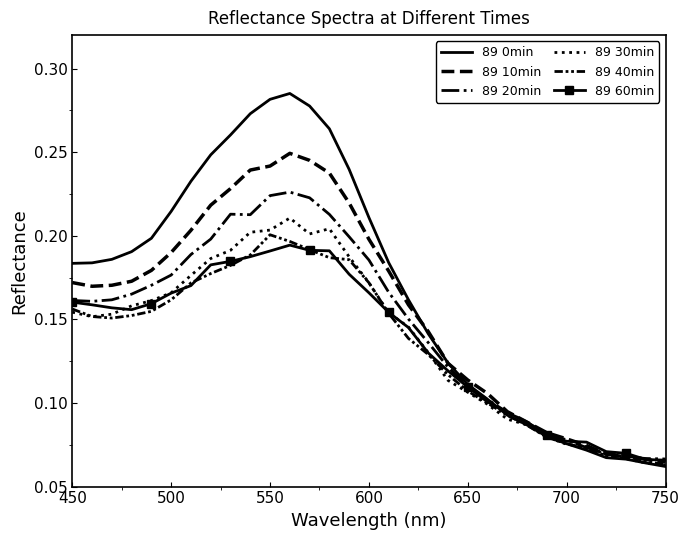

What is the value of the 89 20min point at the 20th from the left?

0.1